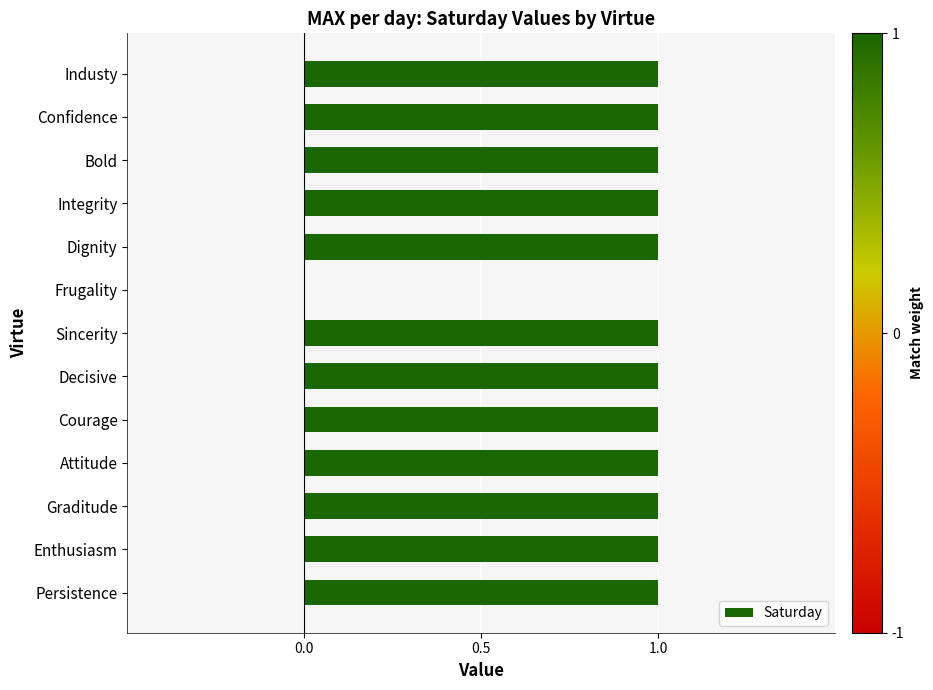

Approximately how many times larger is the value at Bold compared to Industy?

1.0